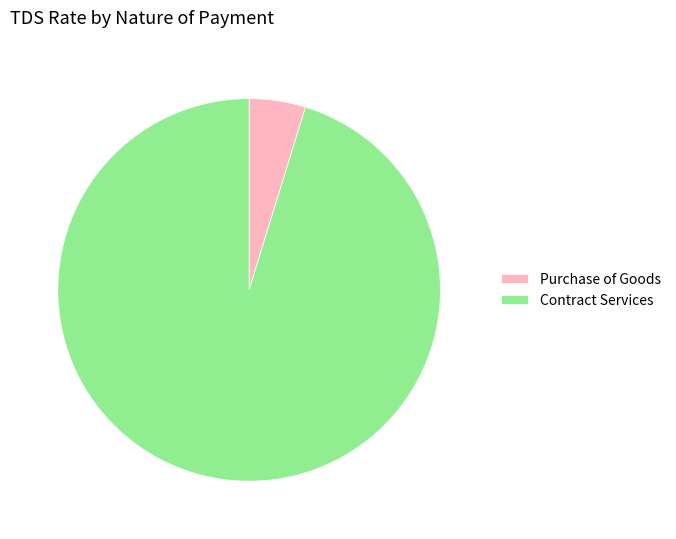

Which category has the smallest portion of the pie?

Purchase of Goods